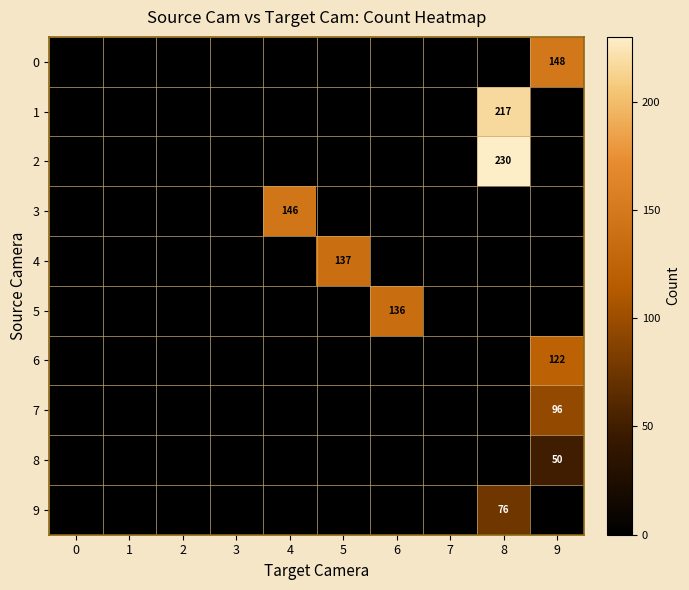

The 1 series shows 116 at 8. True or false?

False